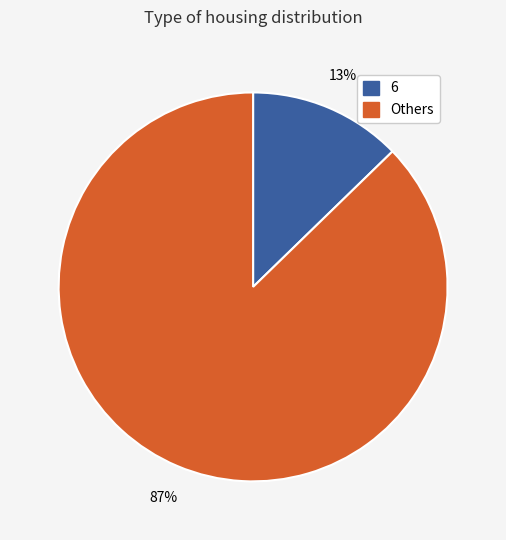

To the nearest percent, what is the average slice percentage?

50%